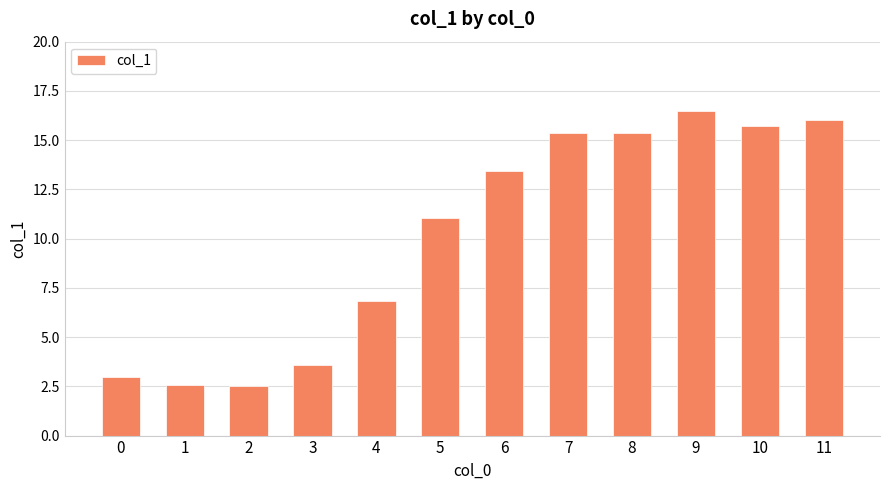

How many data points are less than 13?

6